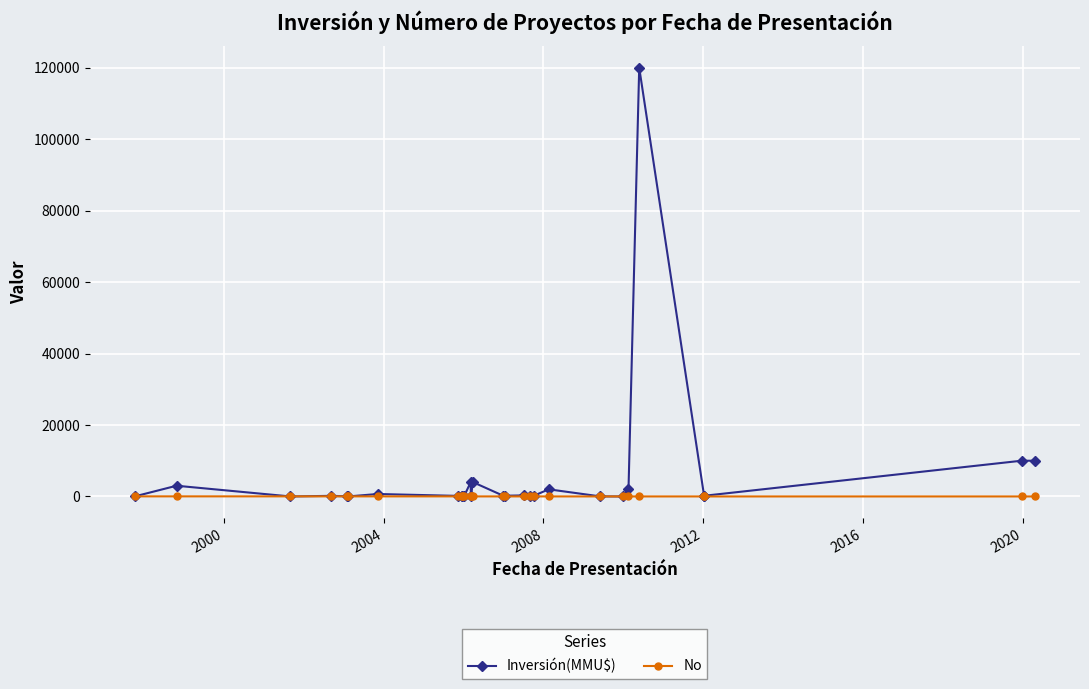

Which series has the largest total across all categories?

Inversión(MMU$)